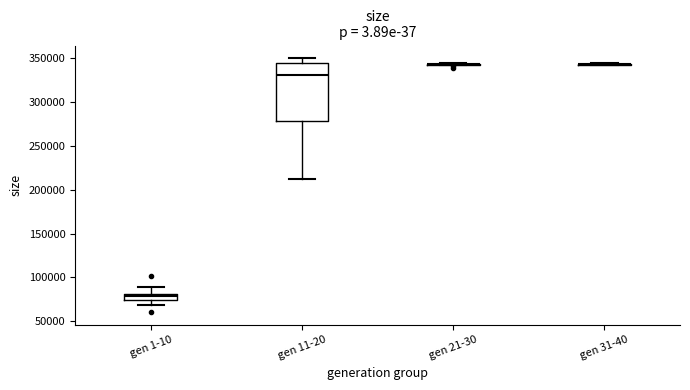

Comparing the boxes themselves (not the whiskers), which one is the tallest?

gen 11-20